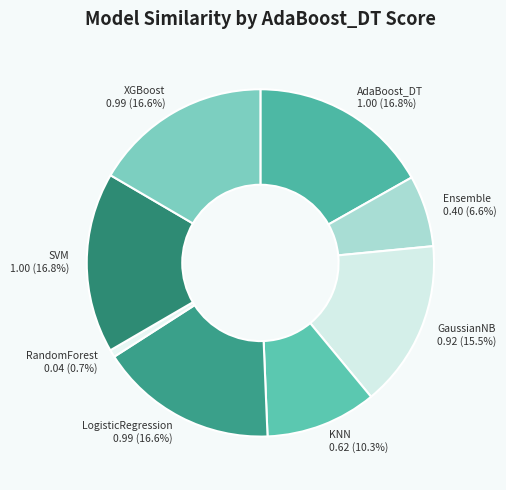

Which slice is the smallest?

RandomForest